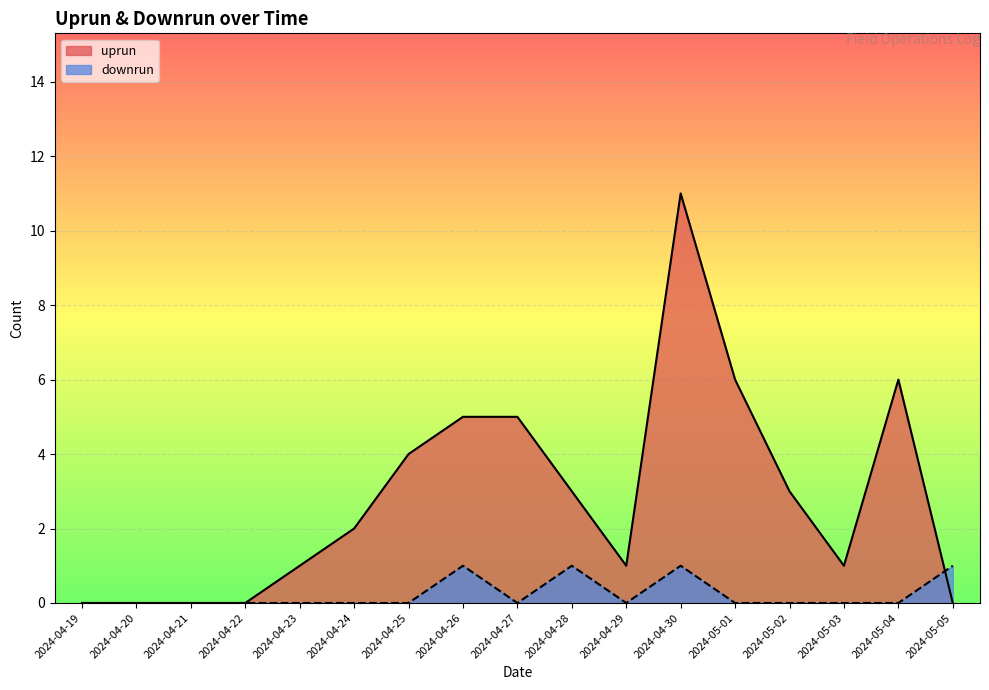

What is the difference between the maximum and minimum values in the uprun series?

11